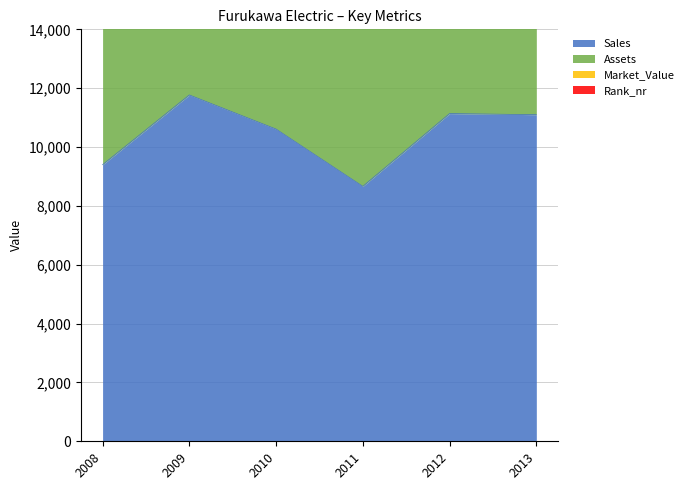

True or false: Rank_nr and Sales intersect in this chart.

False